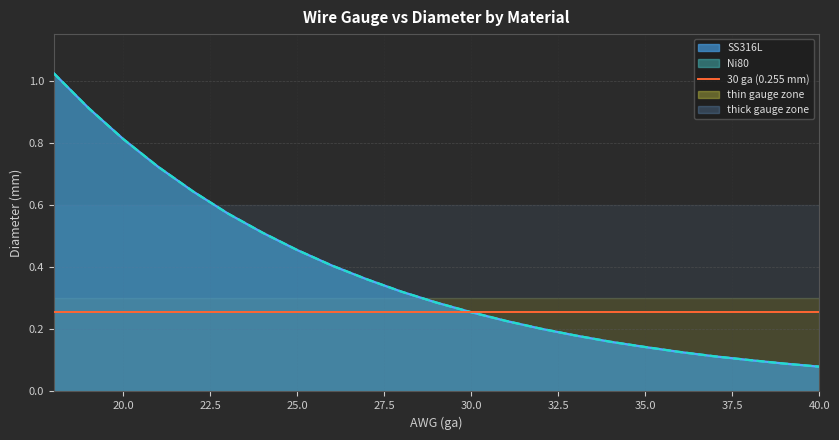

Reading left to right, list all the values displayed in this chart.

SS316L: 1.0	0.9	0.8	0.7	0.6	0.6	0.5	0.5	0.4	0.4	0.3	0.3	0.3	0.2	0.2	0.2	0.2	0.1	0.1	0.1	0.1	0.1	0.1
Ni80: 1.0	0.9	0.8	0.7	0.6	0.6	0.5	0.5	0.4	0.4	0.3	0.3	0.3	0.2	0.2	0.2	0.2	0.1	0.1	0.1	0.1	0.1	0.1